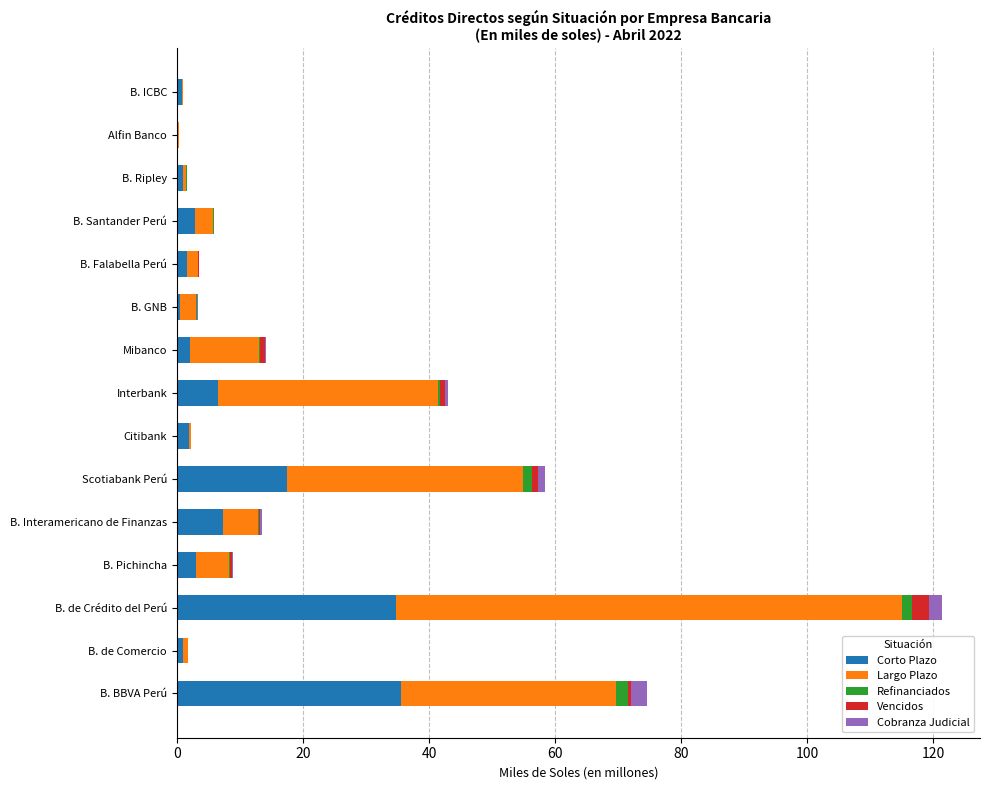

Count the number of categories in the chart.

15